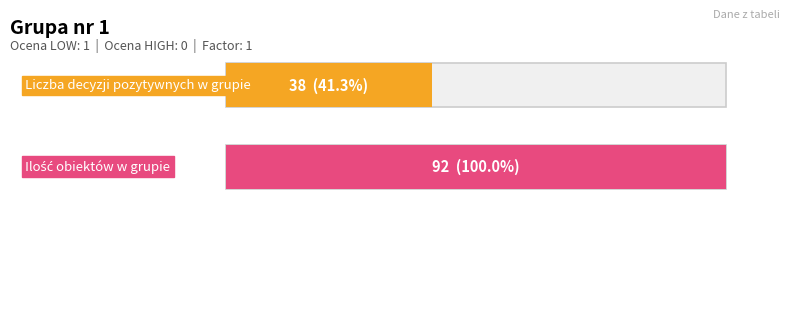

How many bars are there in each group?

2